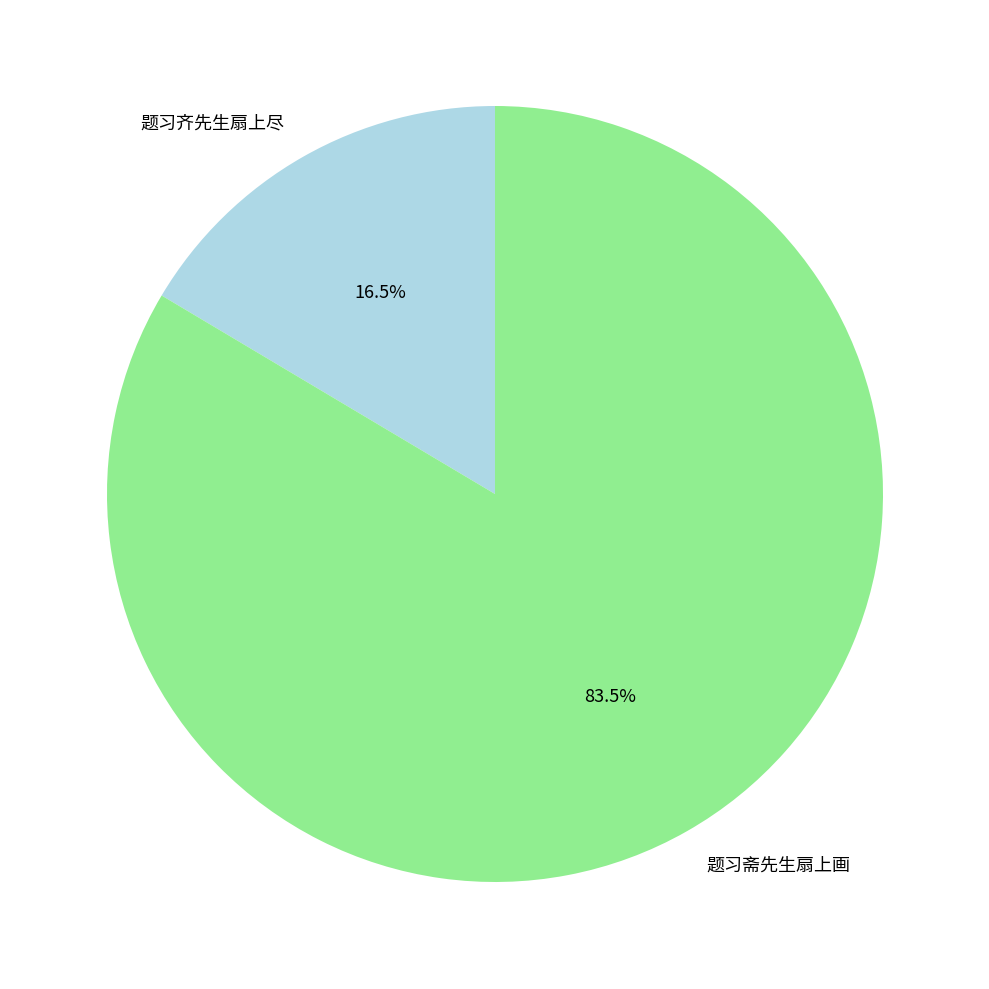

Which slice is the smallest?

题习齐先生扇上尽